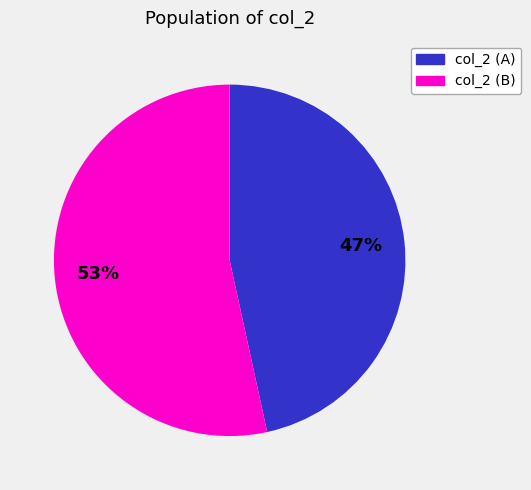

To the nearest percent, what is the average slice percentage?

50%